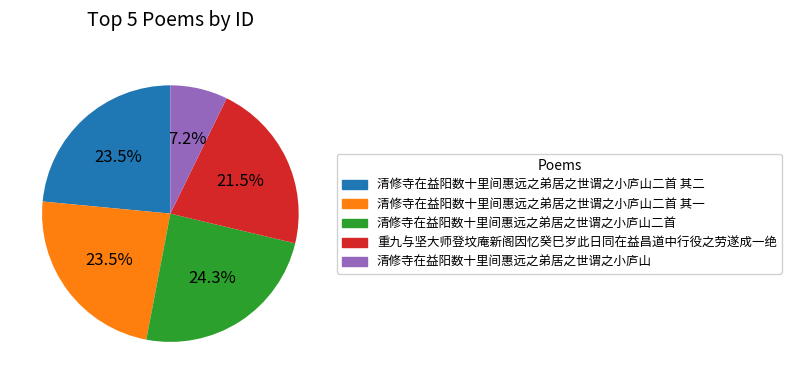

To the nearest percent, what is the difference between the largest and smallest slice percentages?

17%